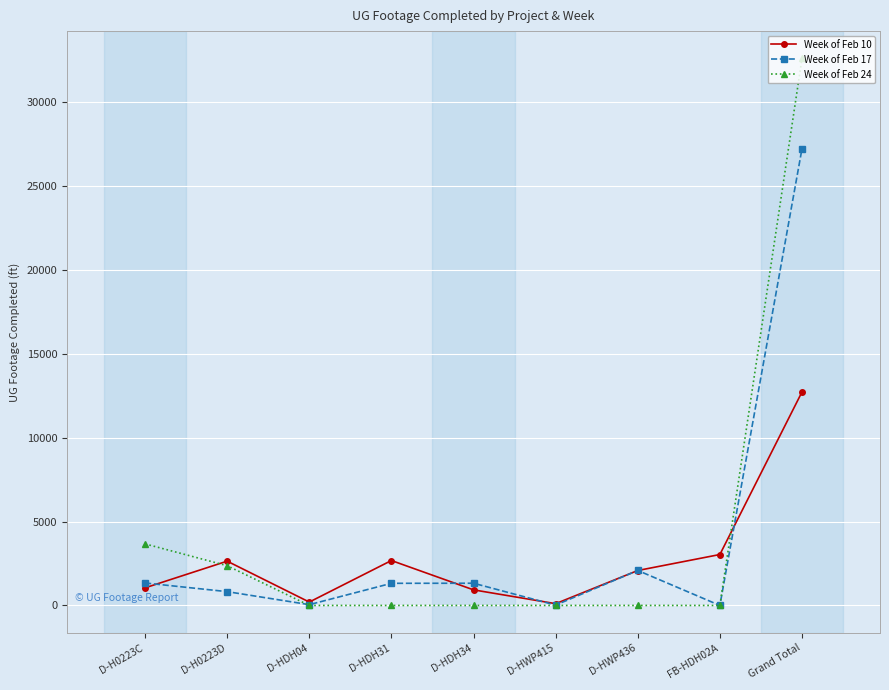

What are all the series names shown in the legend?

Week of Feb 10, Week of Feb 17, Week of Feb 24